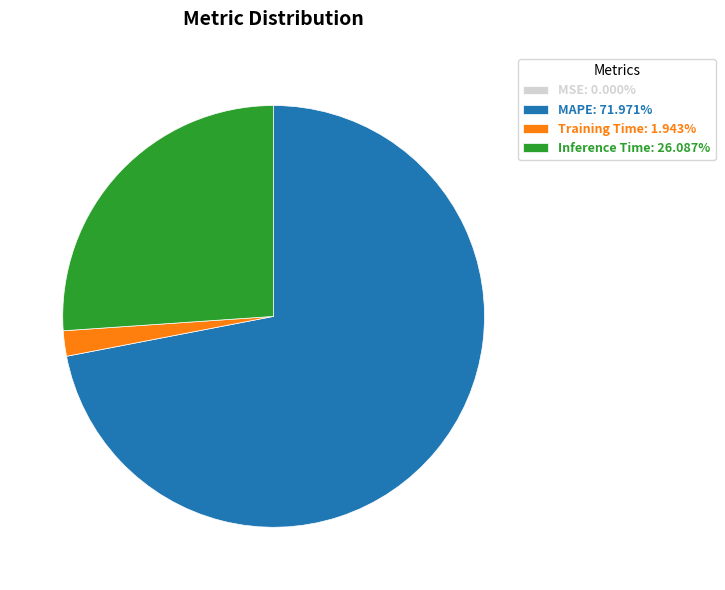

Is the sum of MAPE: 71.971% and Inference Time: 26.087% greater than half?

Yes